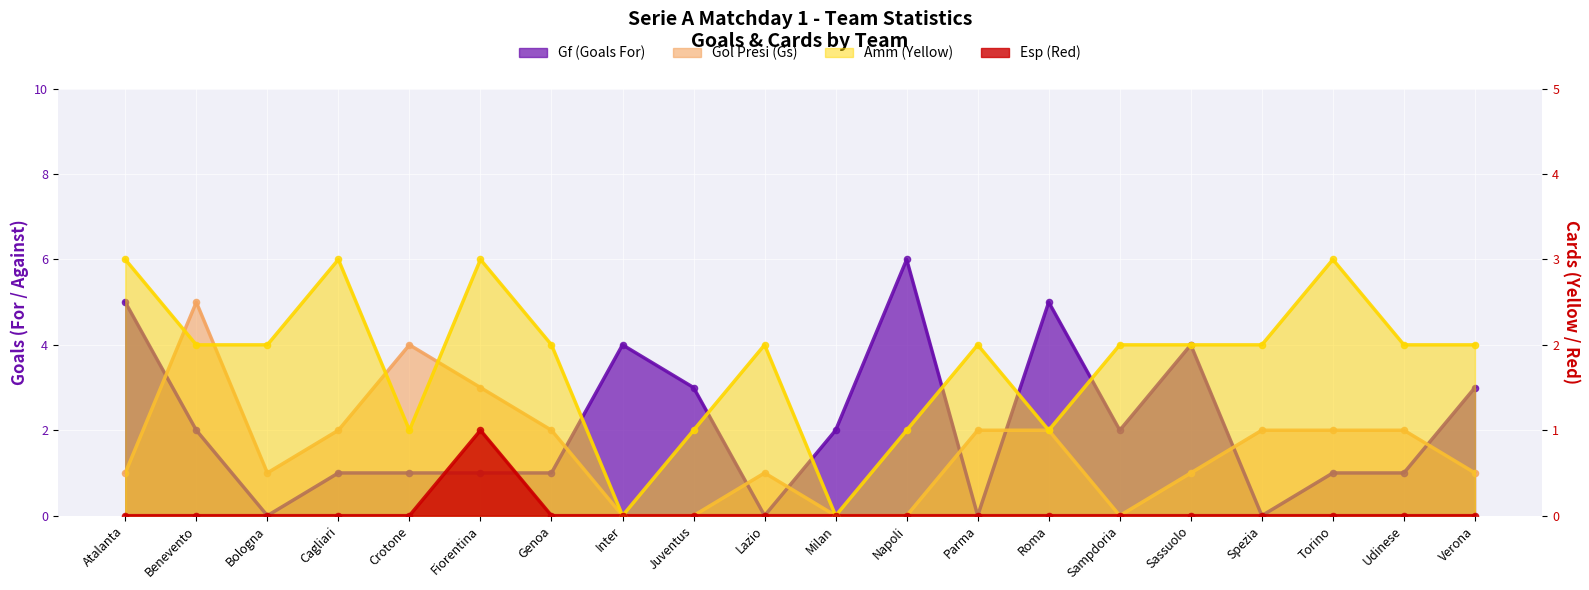

Is the value of Esp (Red) at Fiorentina greater than the value of Gf (Goals For) at Sampdoria?

No